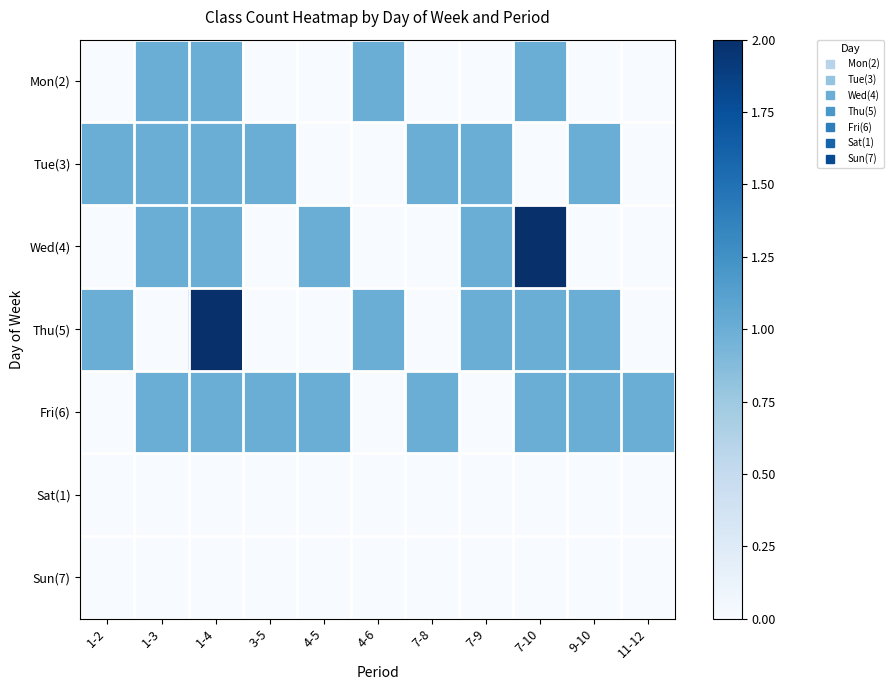

Count the number of categories in the chart.

11